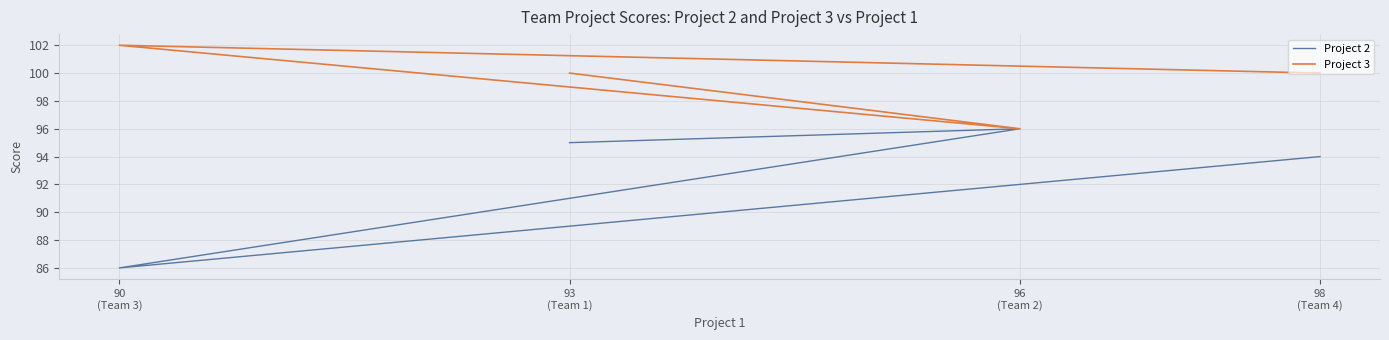

The value of Project 3 at 98
(Team 4) is 100. True or false?

True